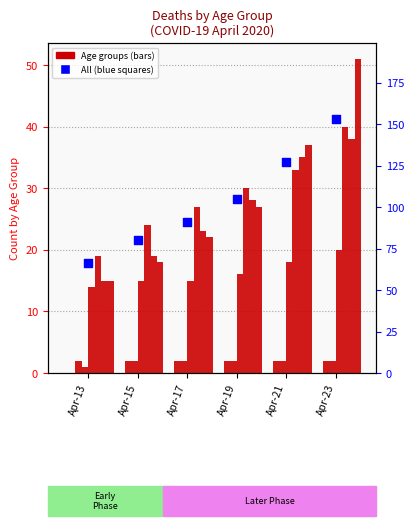

Which series has the widest spread of Y values?

All (count)